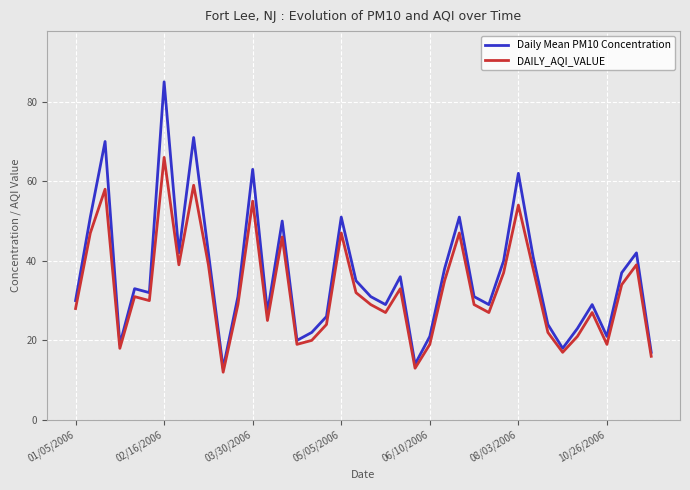

True or false: DAILY_AQI_VALUE and Daily Mean PM10 Concentration intersect in this chart.

False